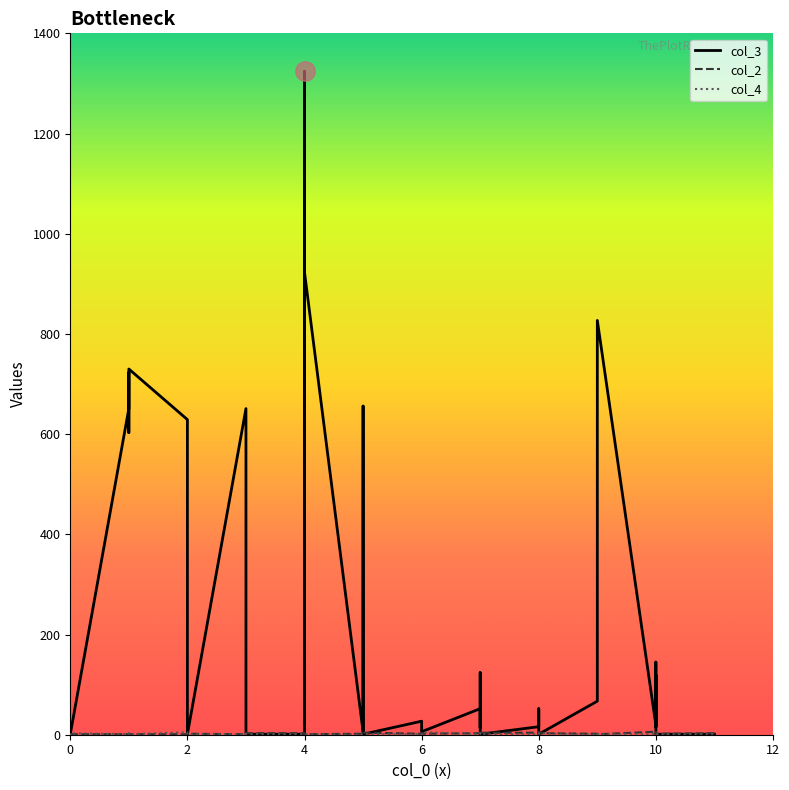

What is the difference between the second highest and minimum values in the col_3 series?

922